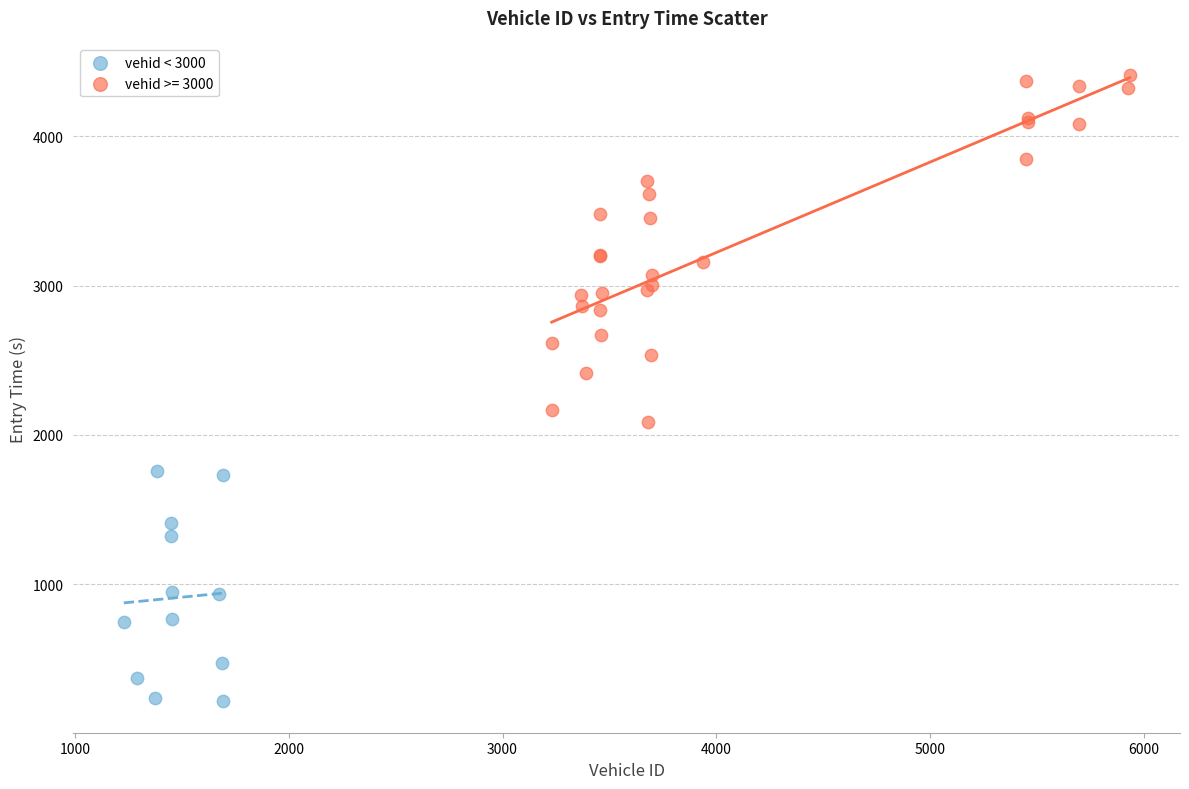

Which series contains the highest Y value?

vehid >= 3000